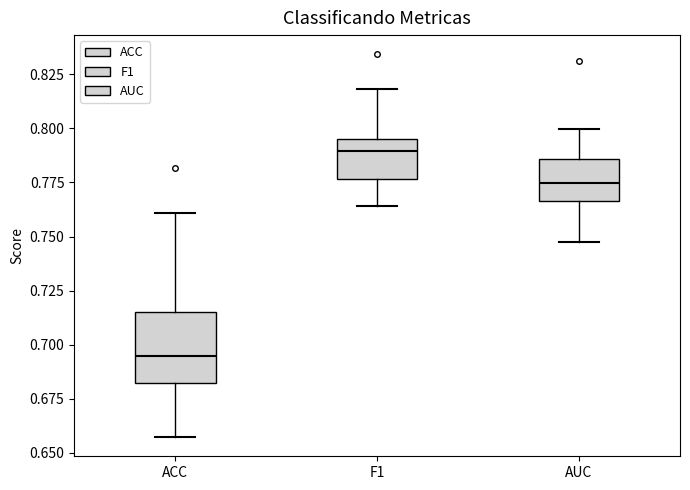

Comparing the boxes themselves (not the whiskers), which one is the tallest?

ACC